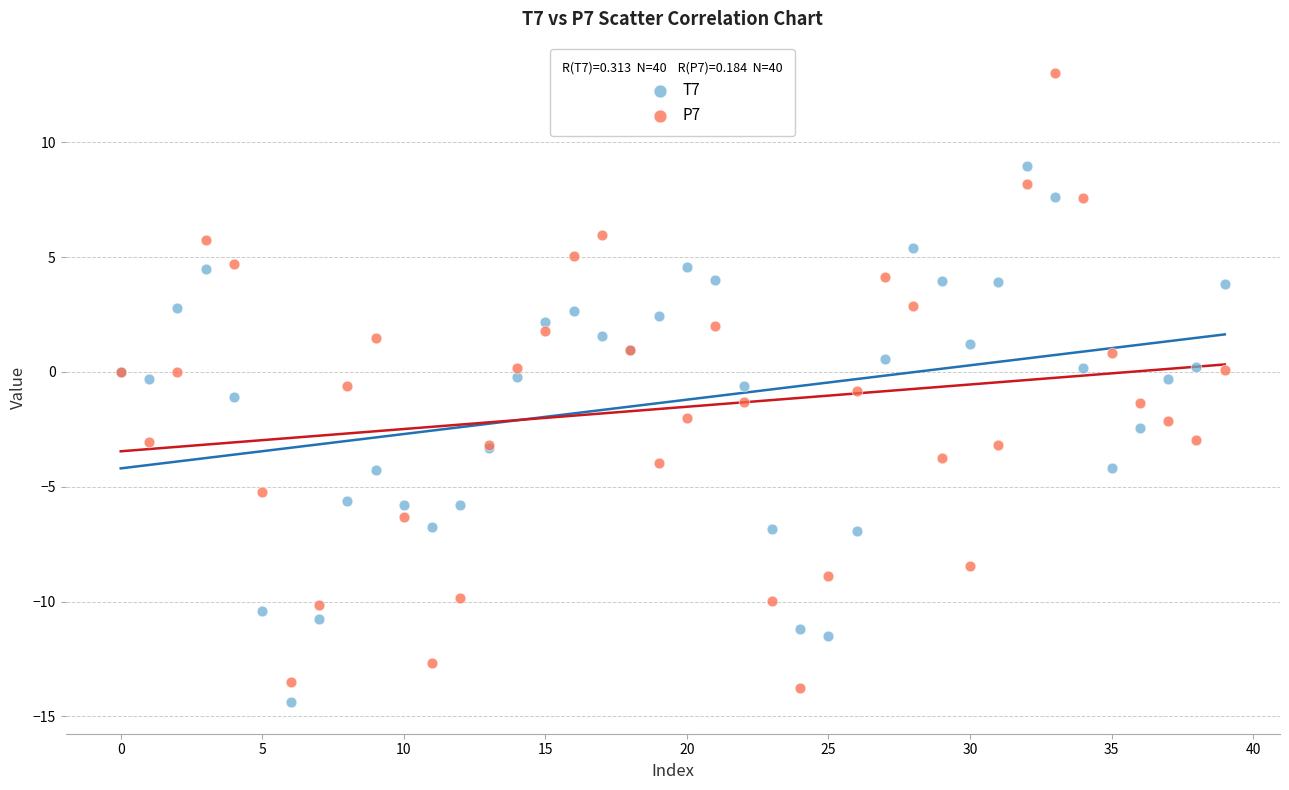

What are all the series names shown in the legend?

T7, P7